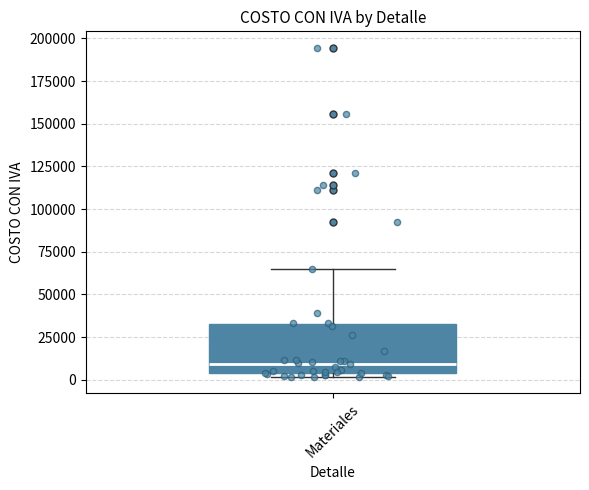

Where is the lower edge of the box for Materiales on the y-axis? The values are not printed on the chart, so give them approximately, as read against the axis.

5000